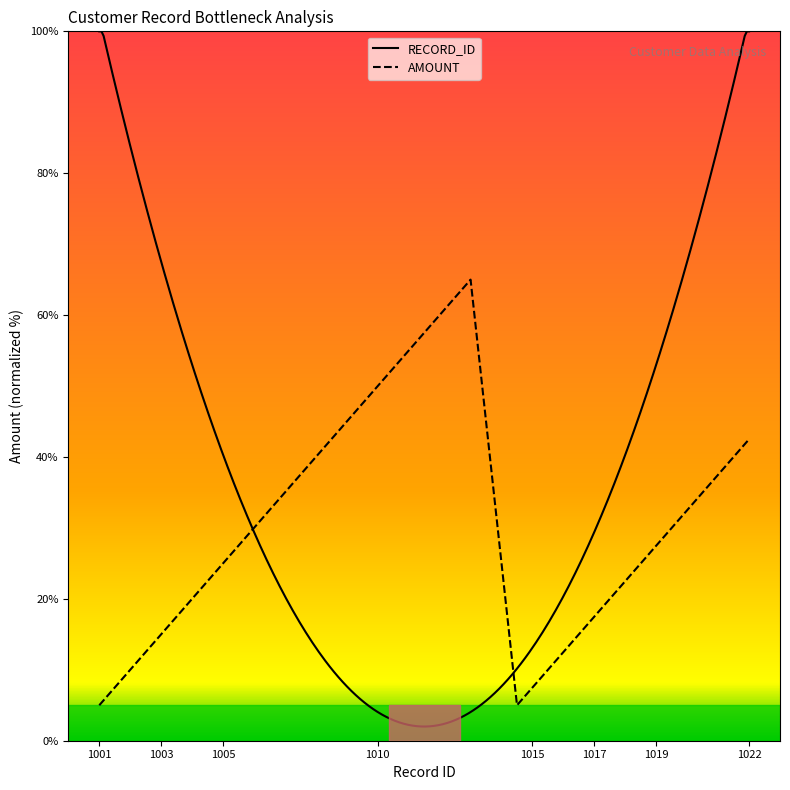

What is the lowest value of the AMOUNT series?

5.0